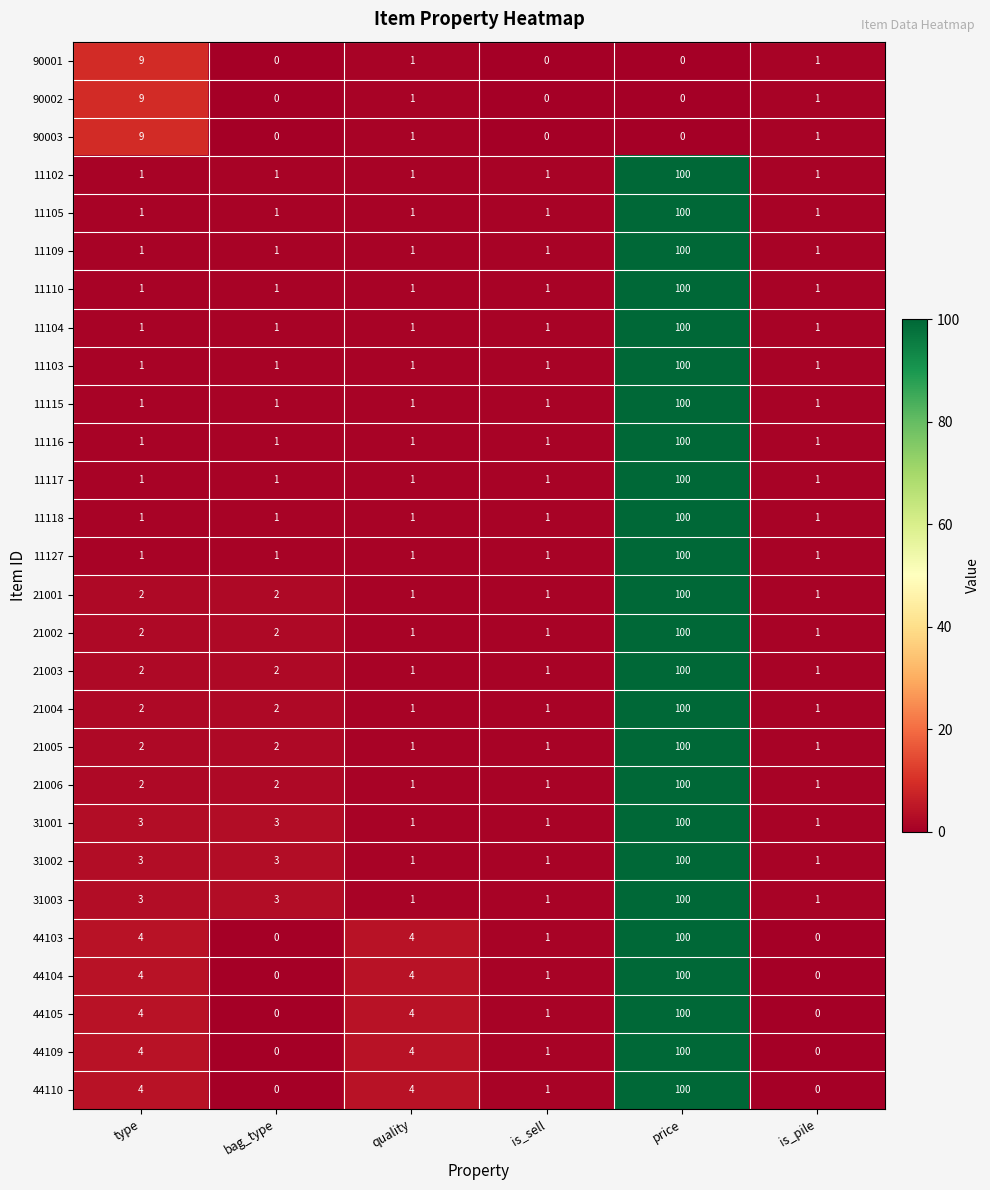

The 90003 series shows -5 at price. True or false?

False